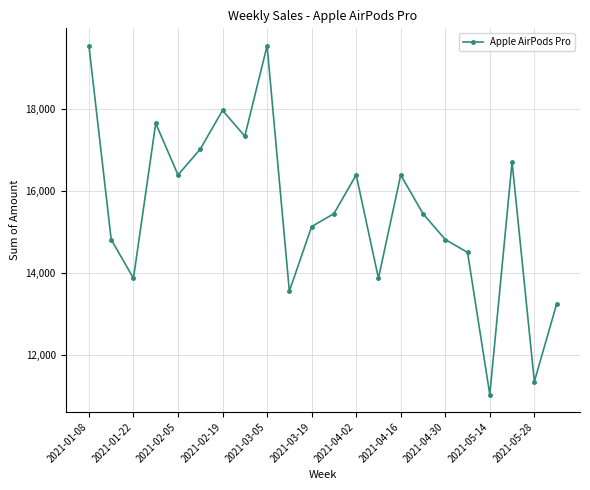

Reading left to right, extract all data points from this chart.

19530	14805	13860	17640	16380	17010	17955	17325	19530	13545	15120	15435	16380	13860	16380	15435	14805	14490	11025	16695	11340	13230